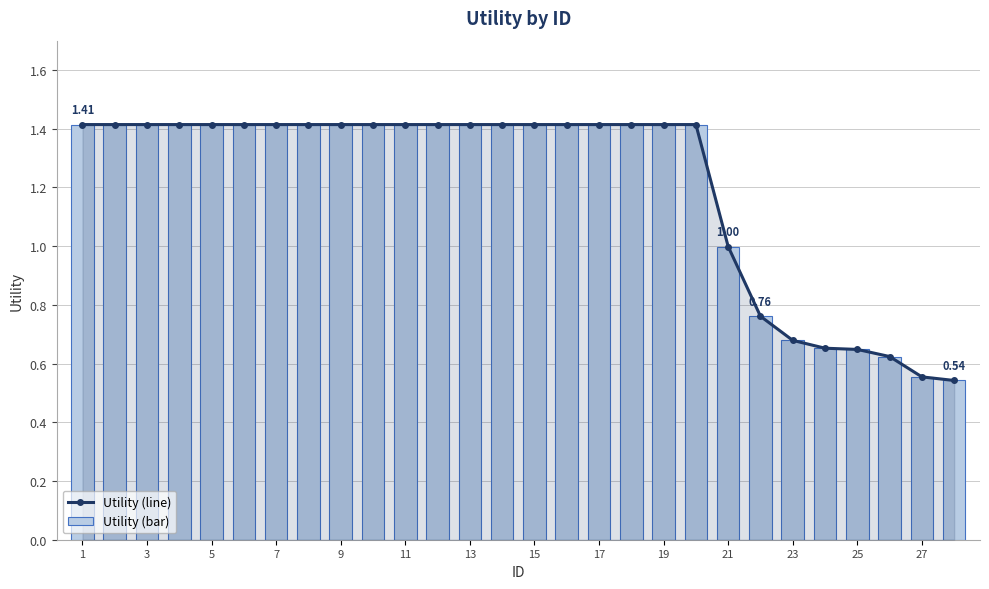

What is the value of the Utility (bar) bar at the 2nd from the left?

1.4